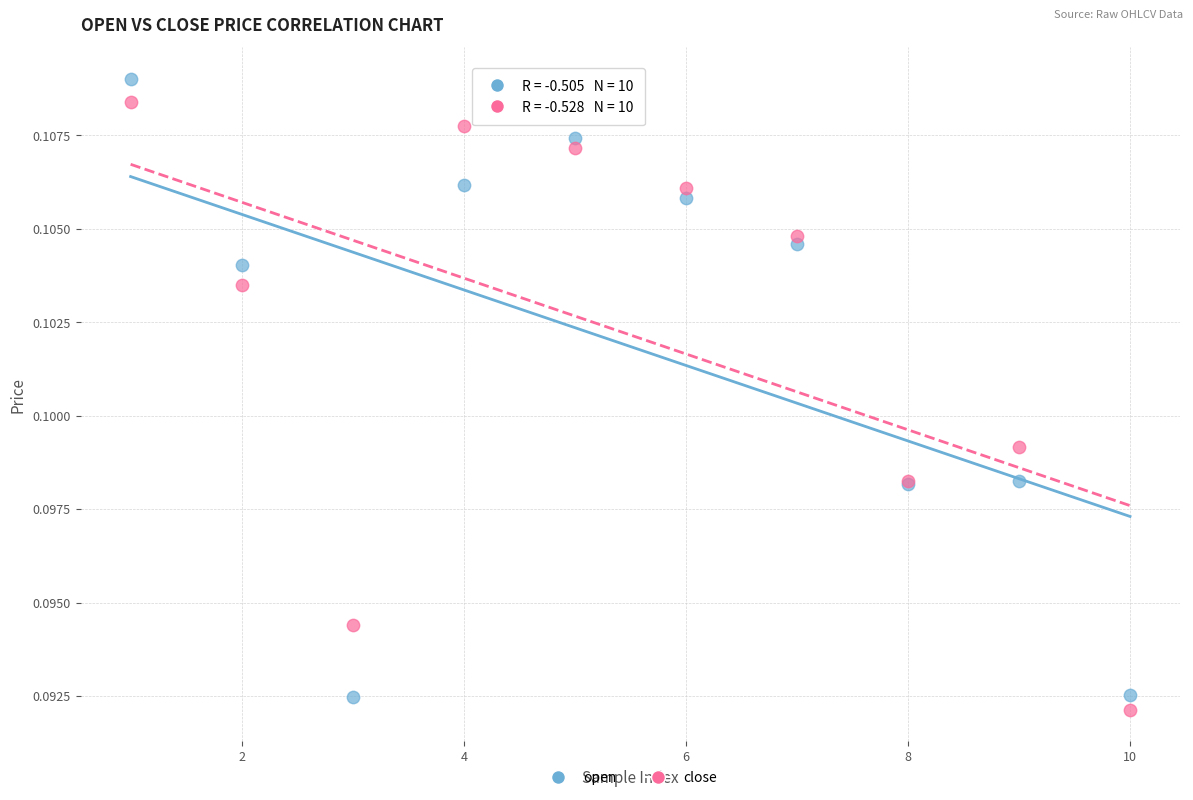

What is the X range (max minus min) for the scatter plot?

9.0